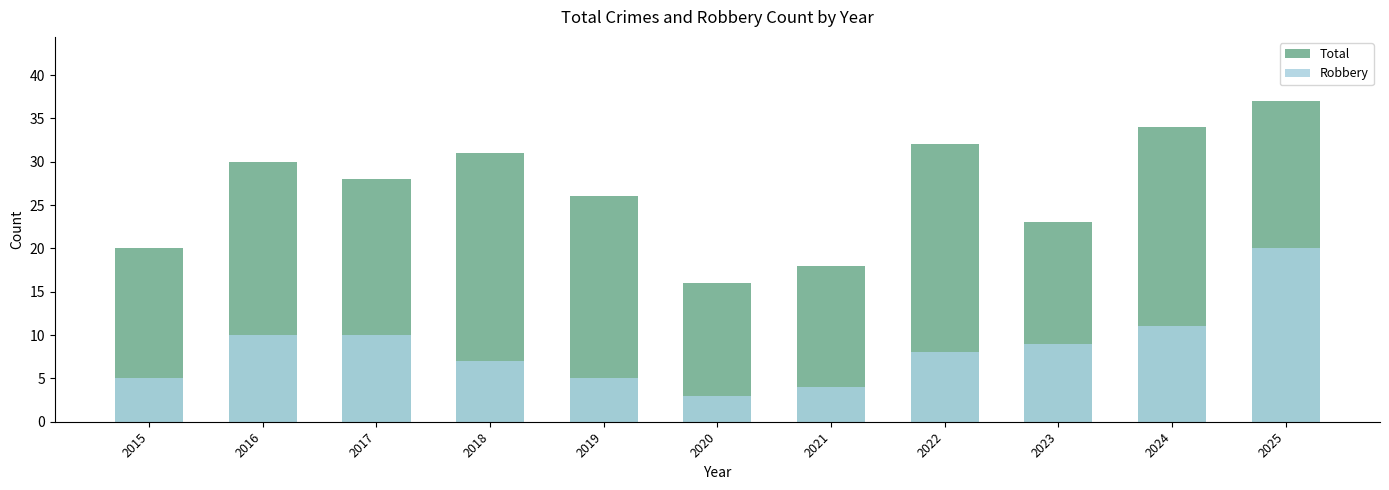

True or false: Robbery has a value of 8 at 2022.

True